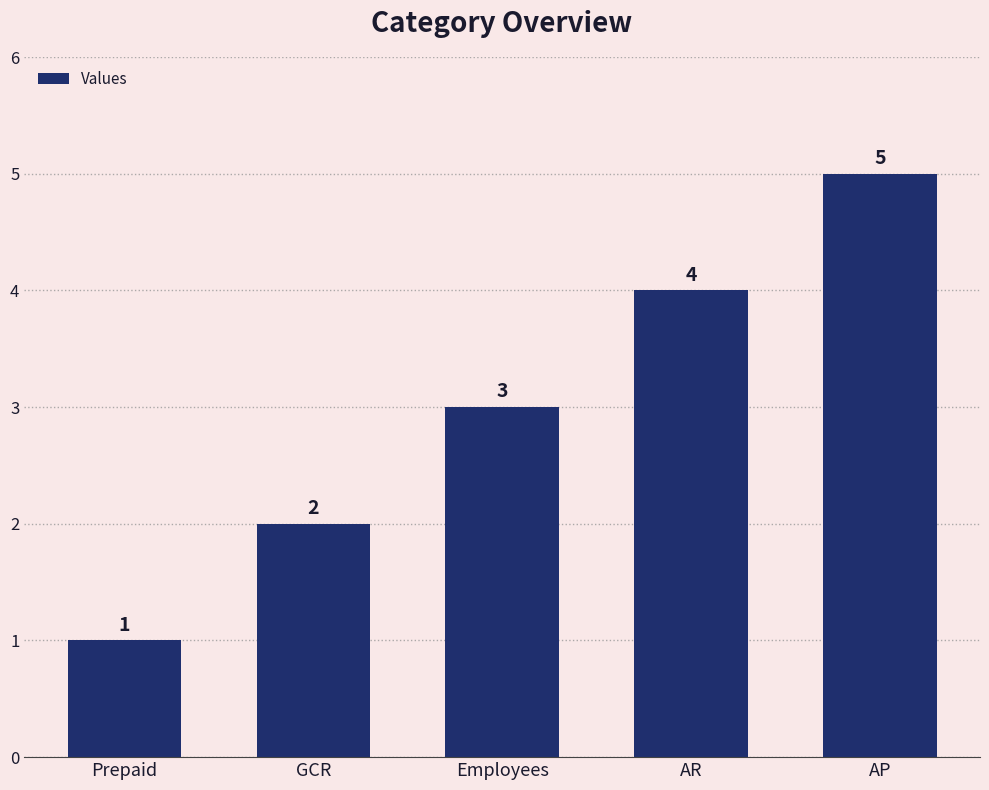

Is it true that the value at AP is 3?

False